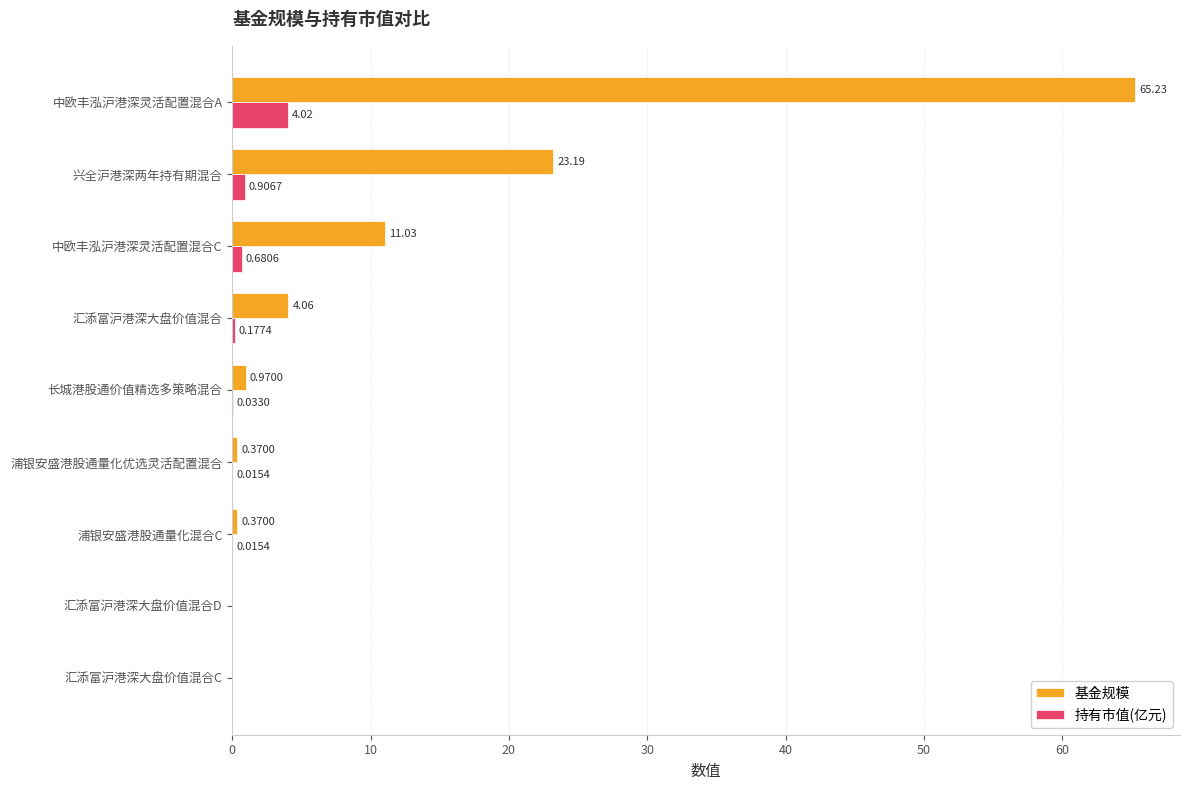

Which series has the largest total across all categories?

基金规模